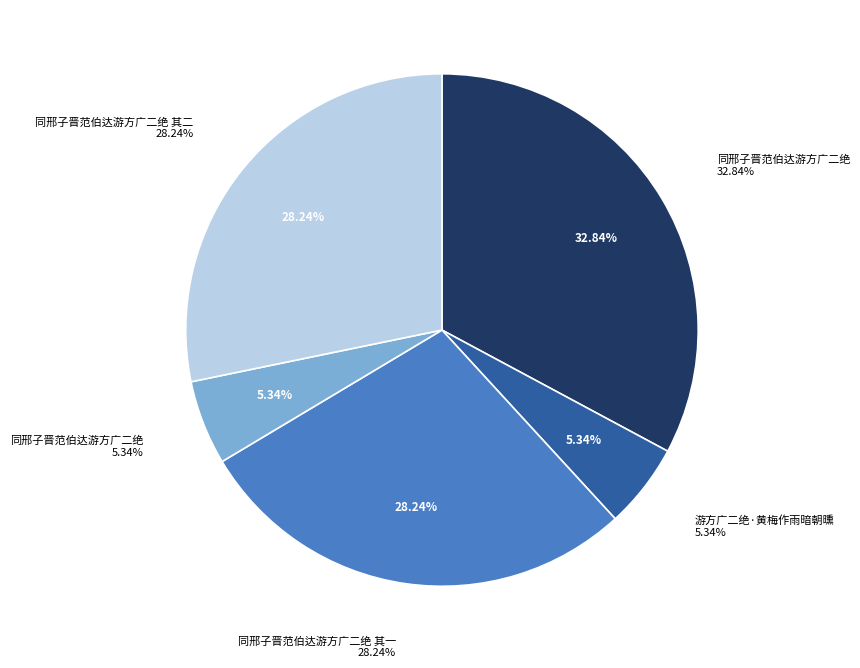

To the nearest percent, what is the difference between the 同邢子晋范伯达游方广二绝 其二 and 同邢子晋范伯达游方广二绝 slice percentages?

23%